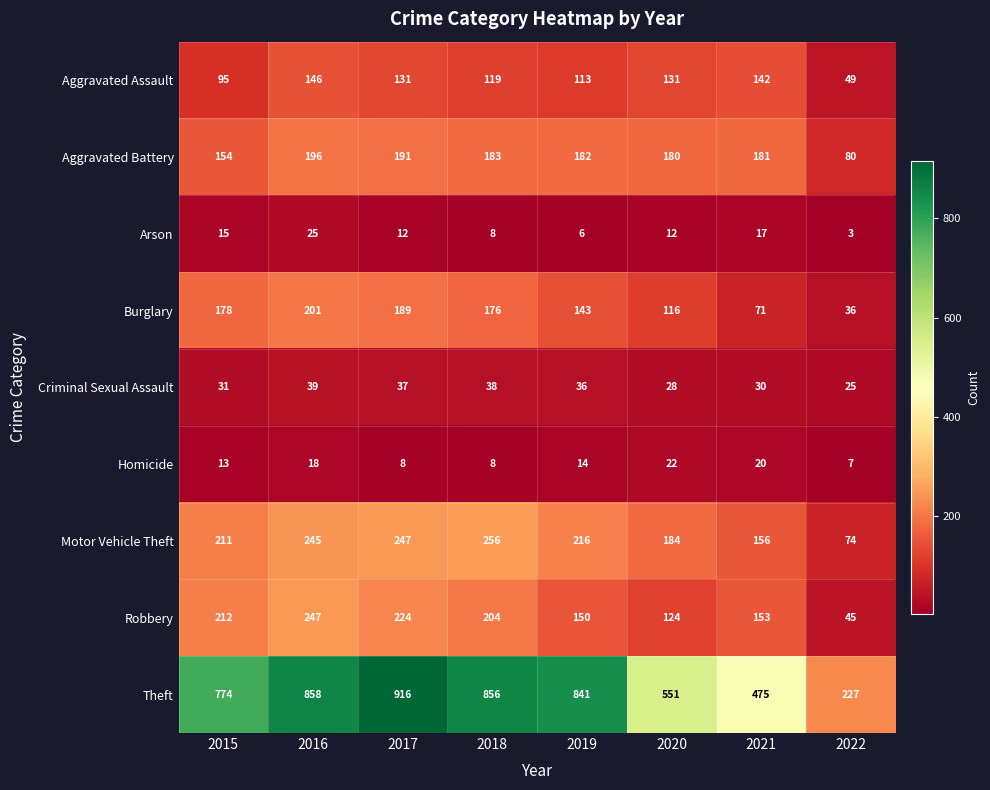

True or false: Aggravated Battery has a value of 182 at 2019.

True